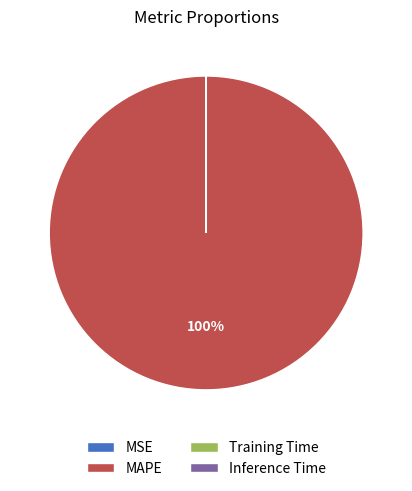

Which category has the biggest portion of the pie?

MAPE